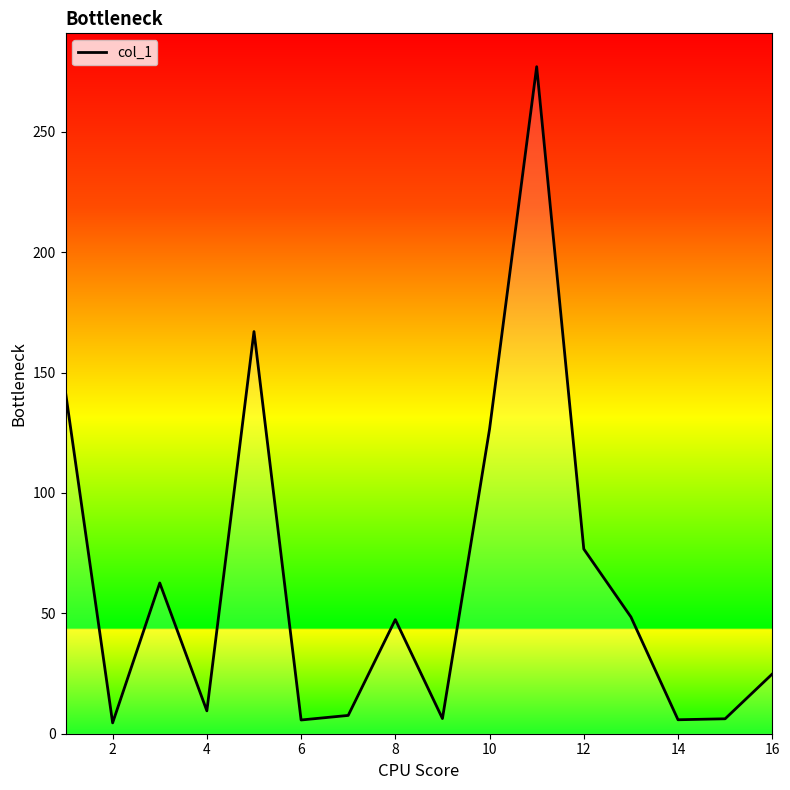

Is it true that the value at 8 is 47.4?

True